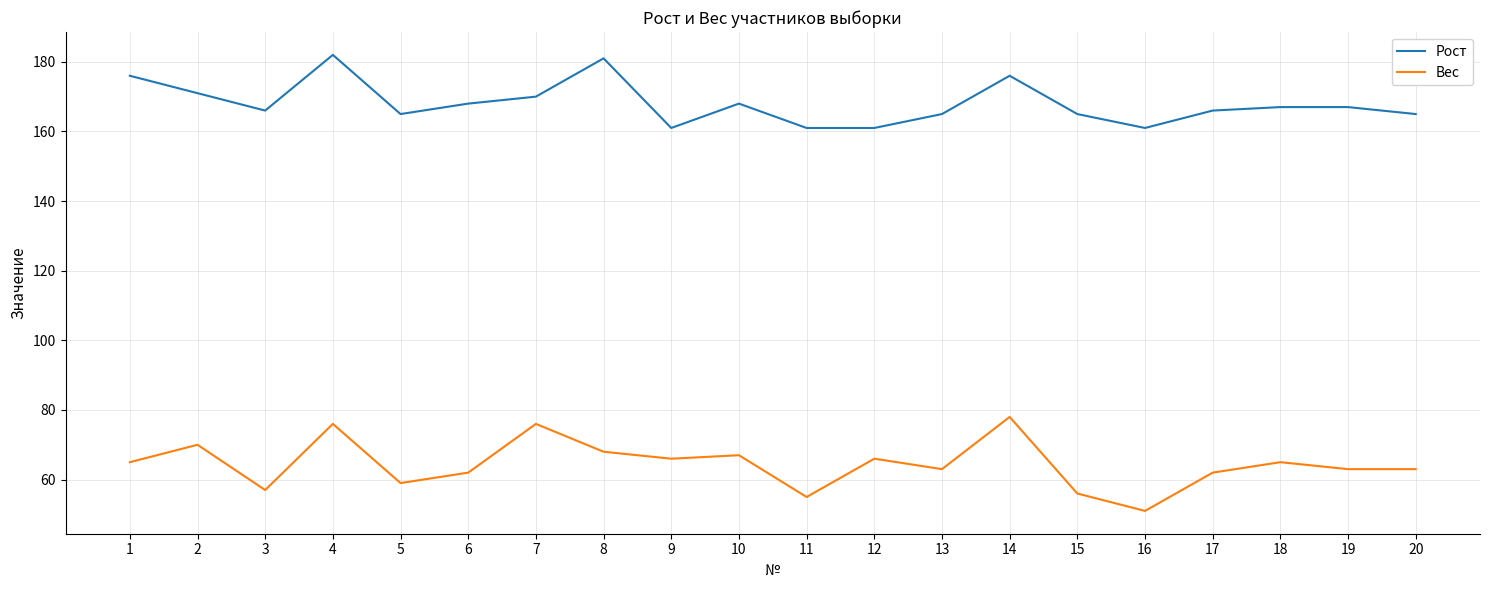

Is it true that Рост equals 107 at 3?

False